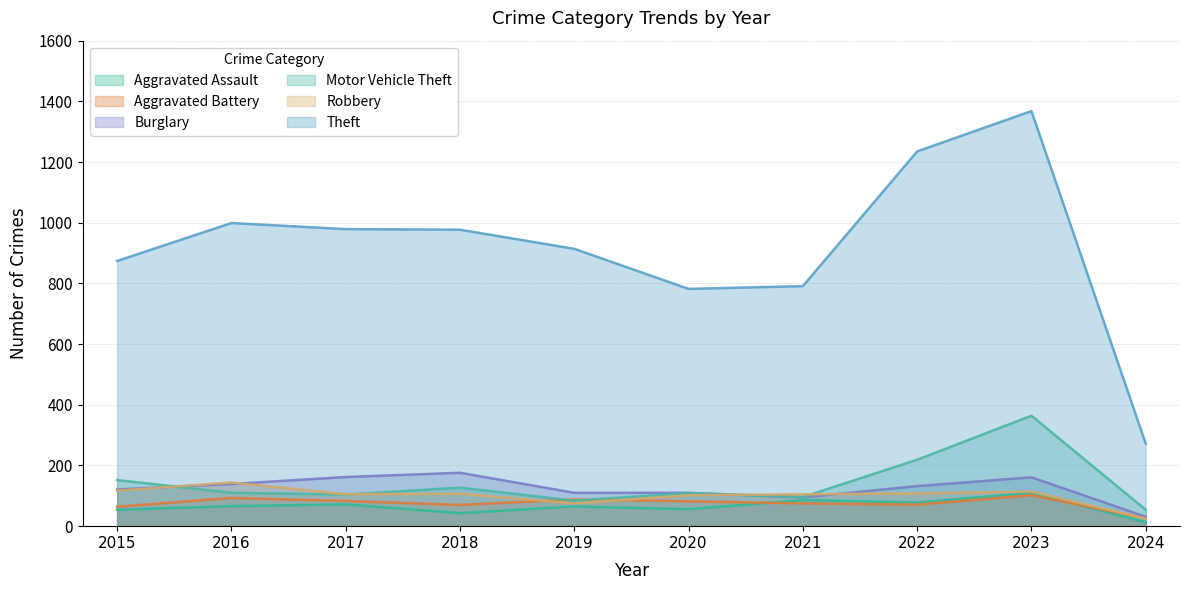

How many data points in Theft are less than 977?

5